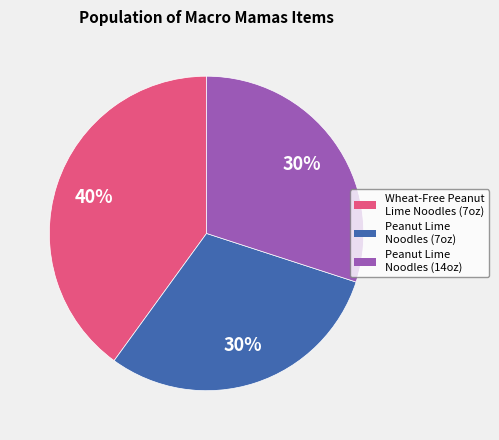

To the nearest percent, what is the difference between the largest and smallest slice percentages?

10%